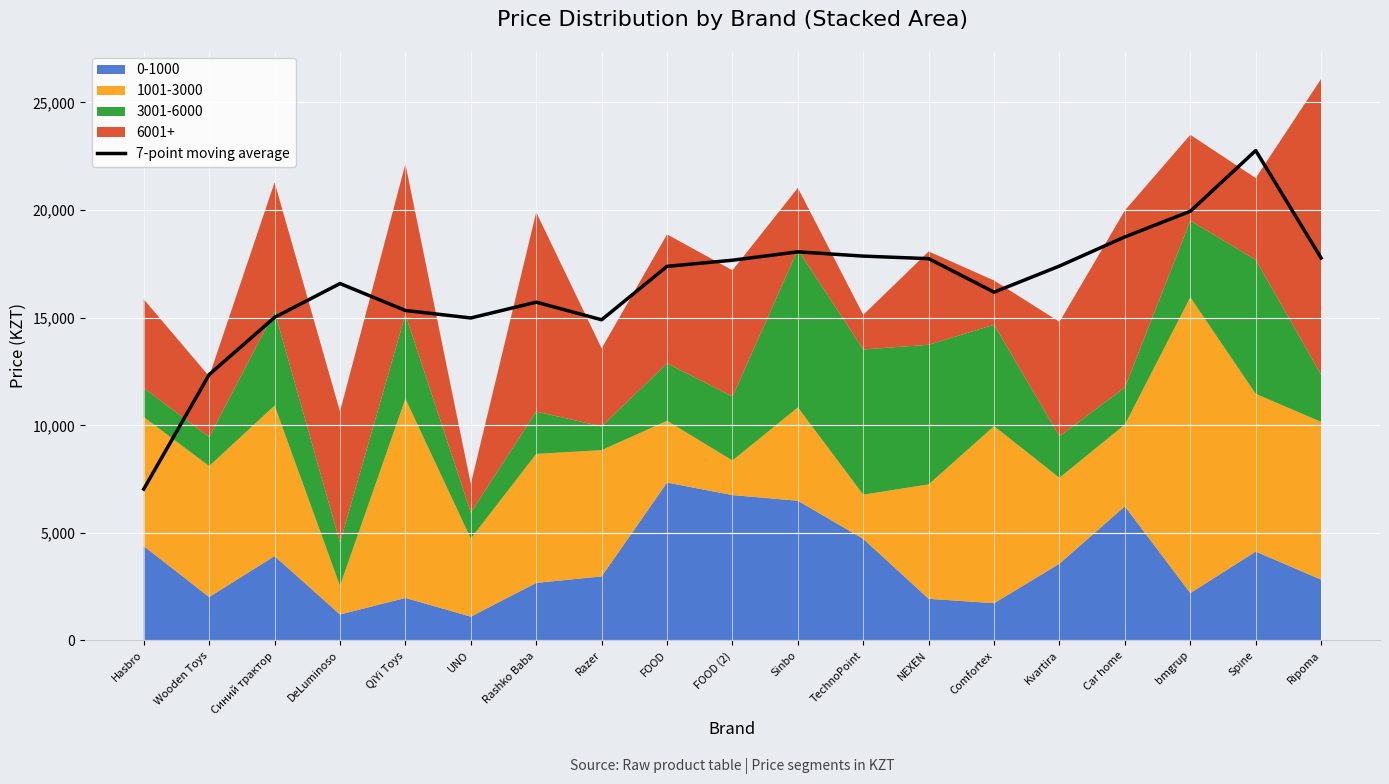

True or false: the data shows 17667.8 at FOOD (2).

True